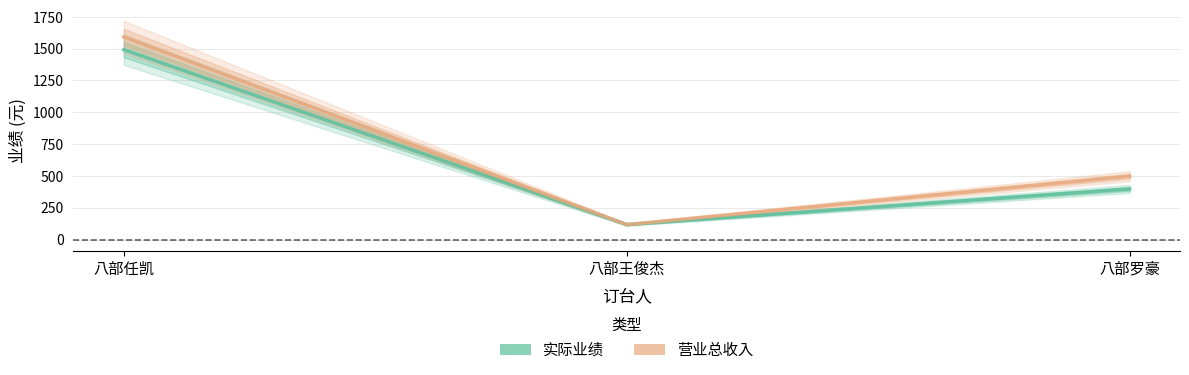

At which label does 营业总收入 first exceed 498?

八部任凯